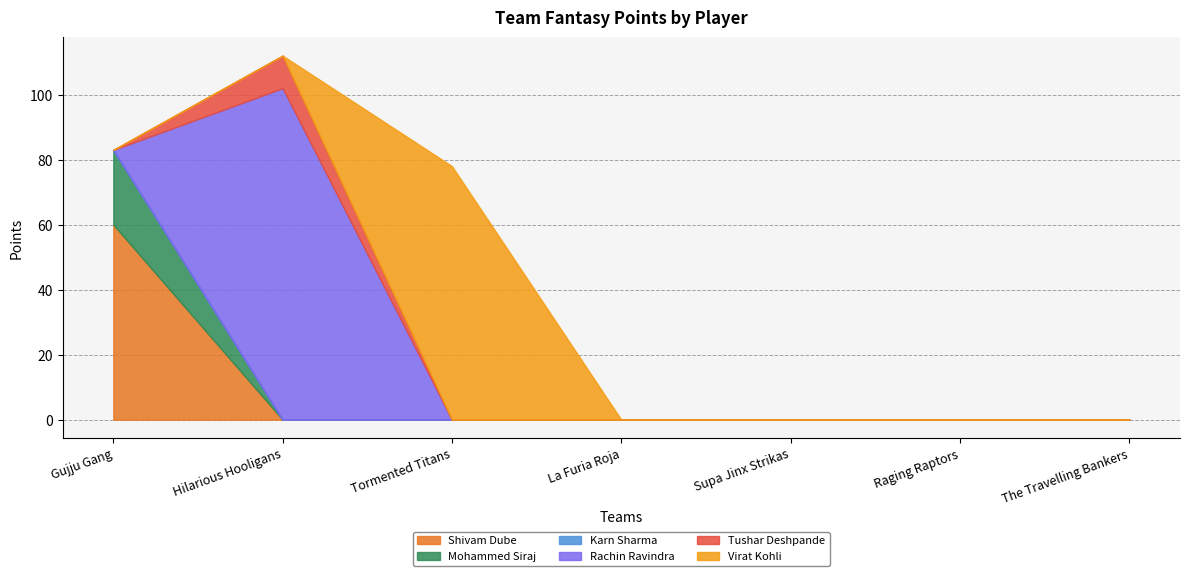

What is the total value across all series at Tormented Titans?

78